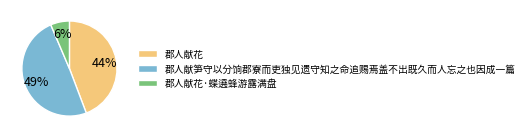

True or false: 郡人献笋守以分饷郡寮而吏独见遗守知之命追赐焉盖不出既久而人忘之也因成一篇 accounts for 49% of the total.

True